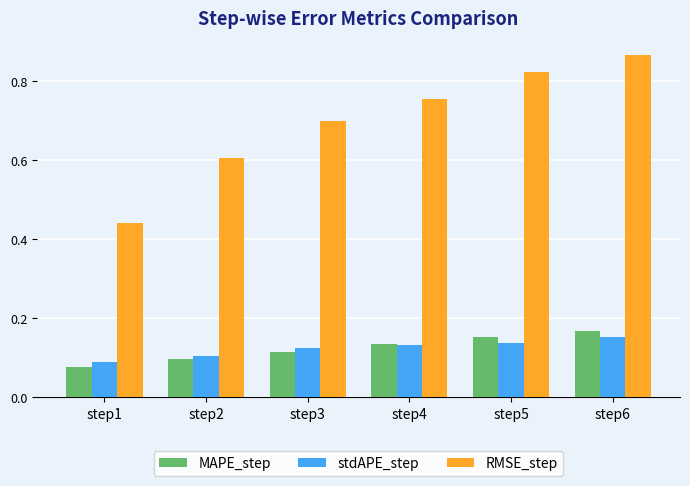

Is the value of stdAPE_step at step4 greater than the value of RMSE_step at step4?

No